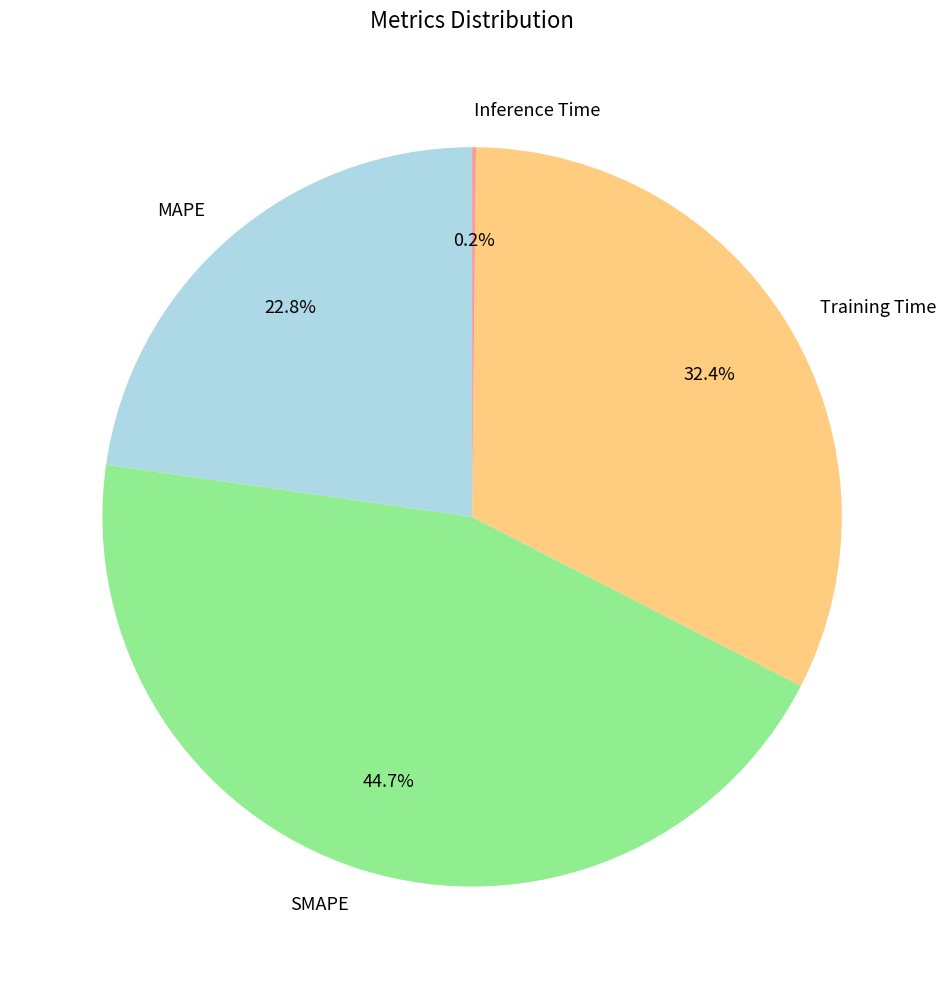

Which category has the biggest portion of the pie?

SMAPE